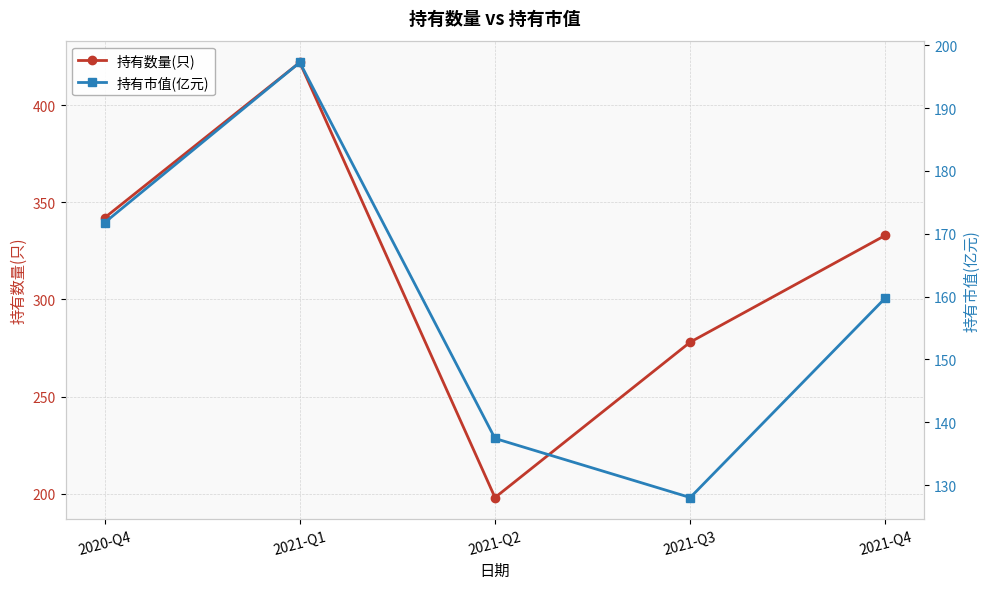

How many interior local valleys does the 持有数量(只) series have?

1